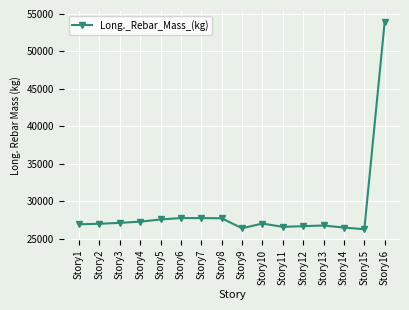

What is the change in value from Story12 to Story13?

+97.5